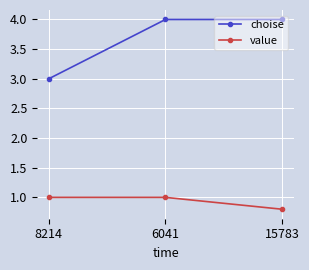

Count the choise values in the range 3 to 4.

3